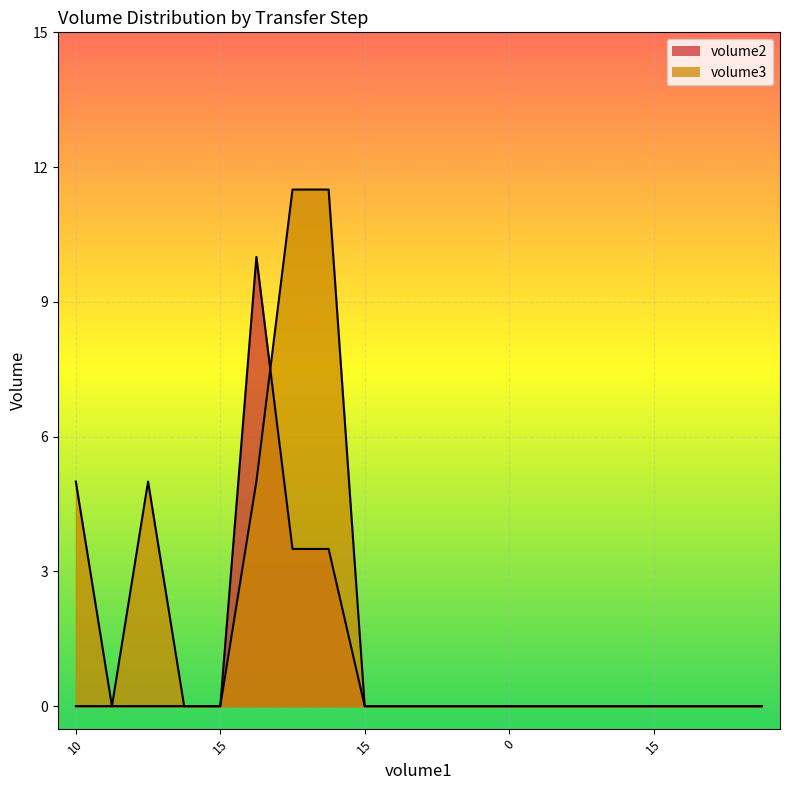

Reading right to left, transcribe all the data shown in this chart.

volume2: 0.0	0.0	0.0	0.0	0.0	0.0	0.0	0.0	0.0	0.0	0.0	0.0	3.5	3.5	10.0	0.0	0.0	0.0	0.0	0.0
volume3: 0.0	0.0	0.0	0.0	0.0	0.0	0.0	0.0	0.0	0.0	0.0	0.0	11.5	11.5	5.0	0.0	0.0	5.0	0.0	5.0